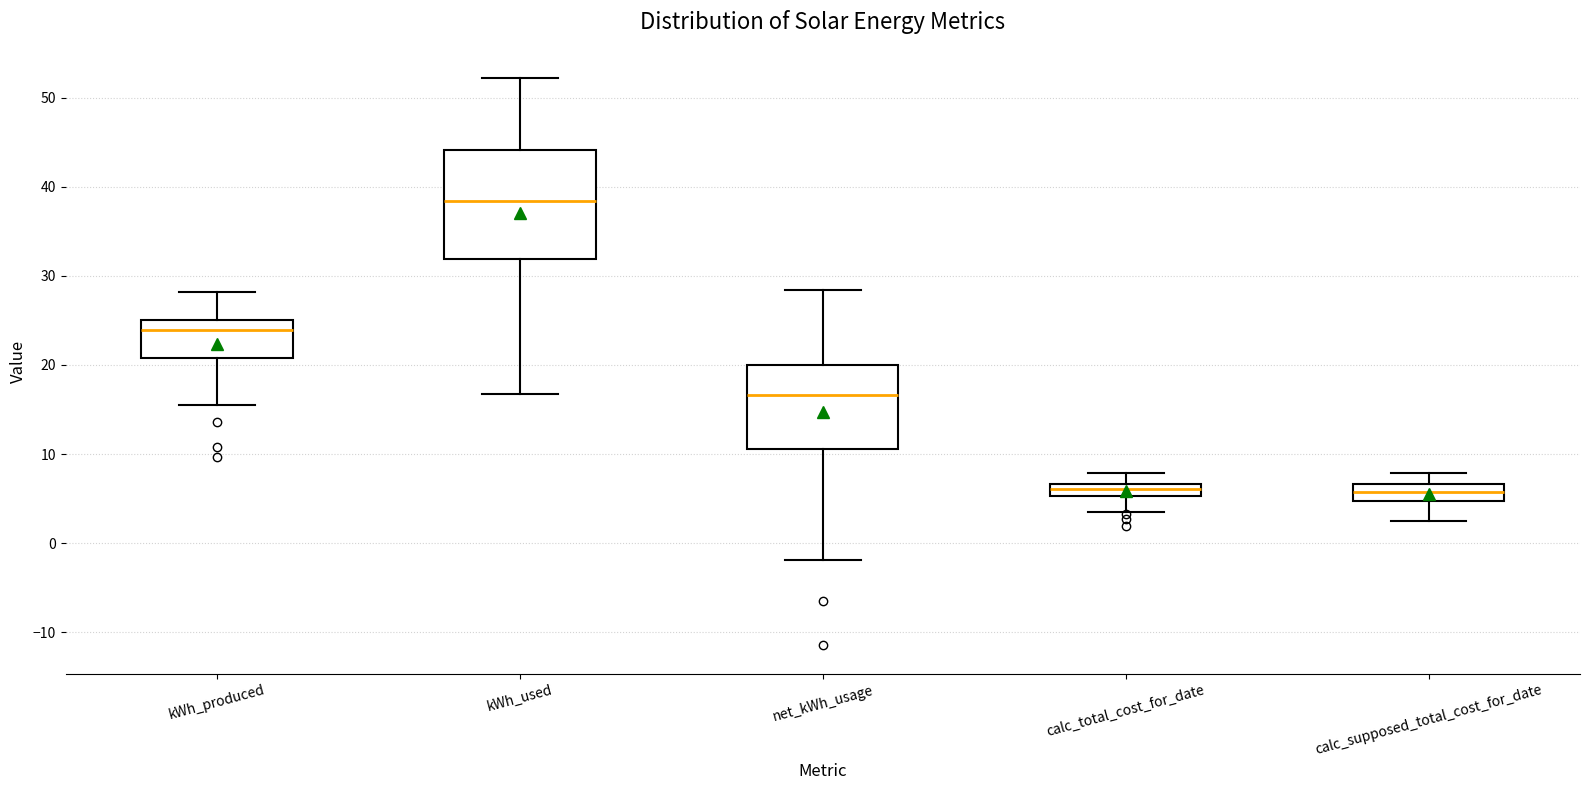

Comparing the boxes themselves (not the whiskers), which one is the tallest?

kWh_used